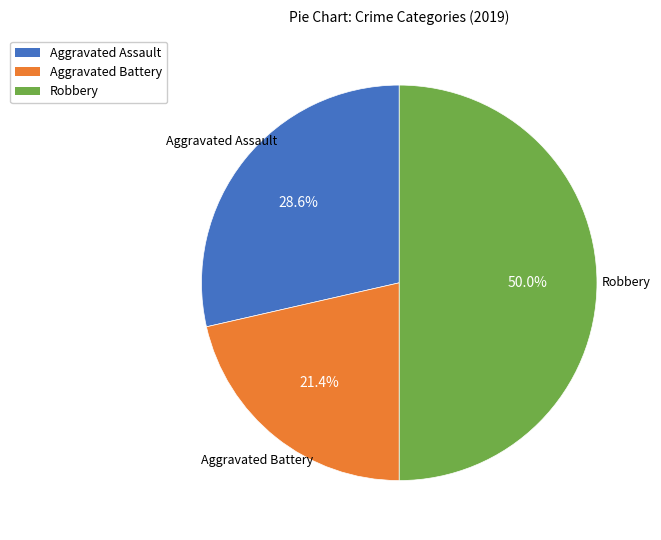

Is Aggravated Battery the majority of the pie?

No